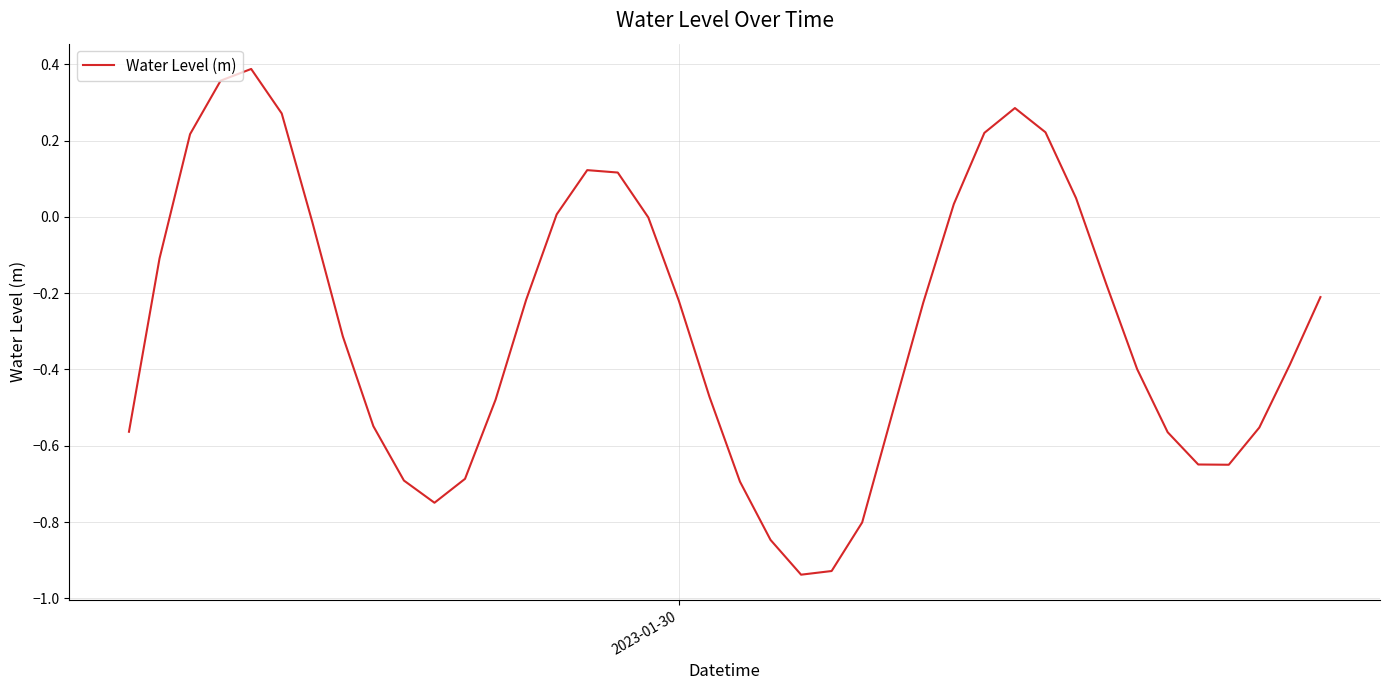

Does the chart have visible grid lines?

Yes